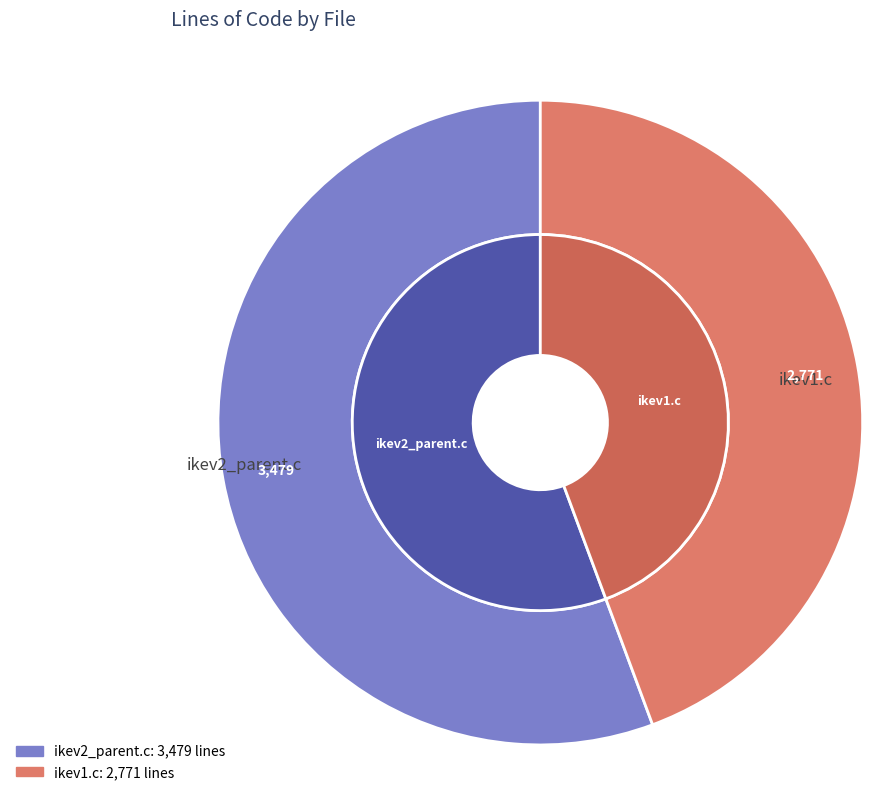

What percentage is the ikev2_parent.c slice, to the nearest percent?

56%